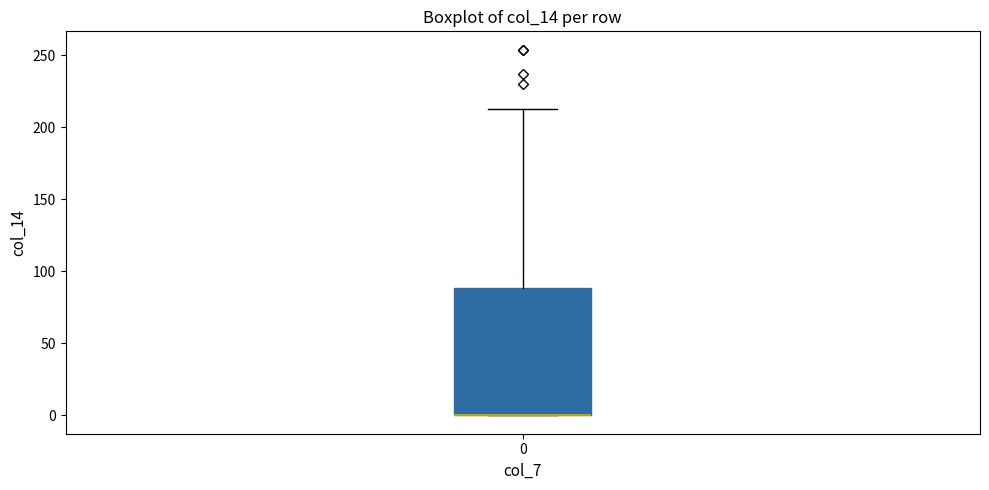

Read this box plot against the y-axis: the position of the median line, the range covered by the box, and the ends of both whiskers. The values are not printed on the chart, so give them approximately, as read against the axis.

median 0 (drawn on the box's lower edge), box 0 to 90, whiskers 0 to 215